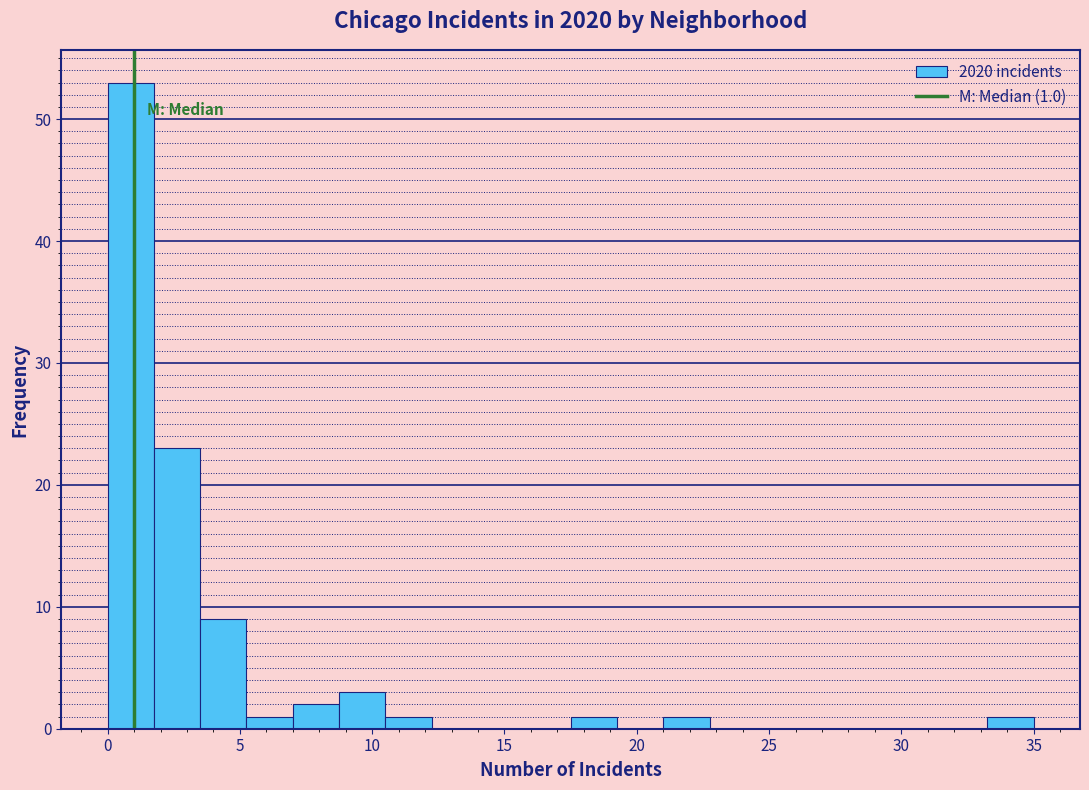

Read against the x-axis, roughly where is the centre of the tallest bar?

1.0